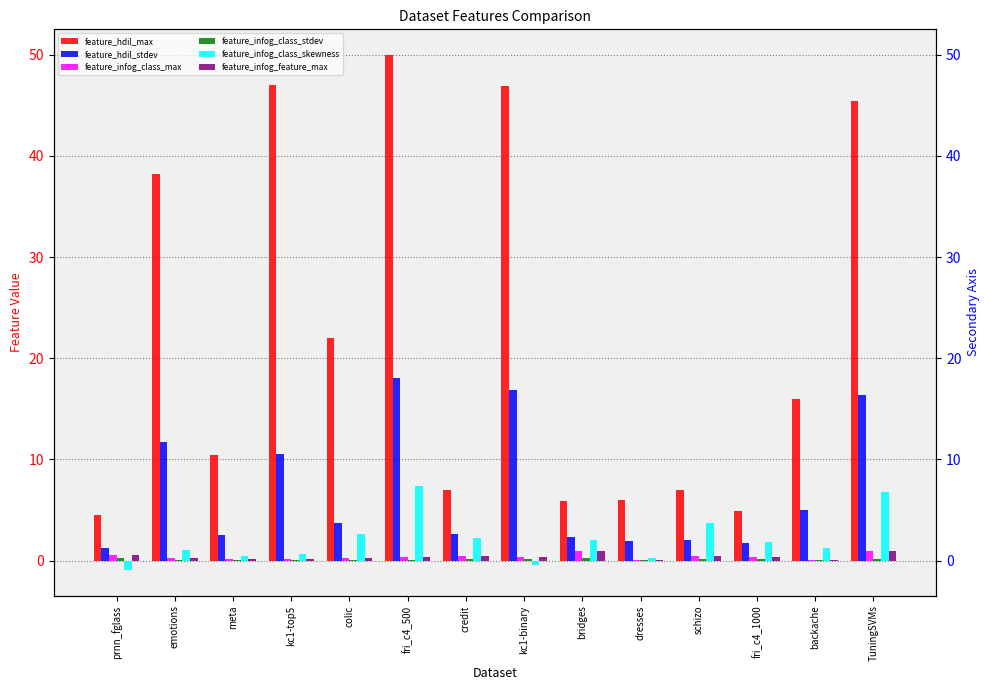

How many values in the feature_hdil_stdev series are below 3?

7